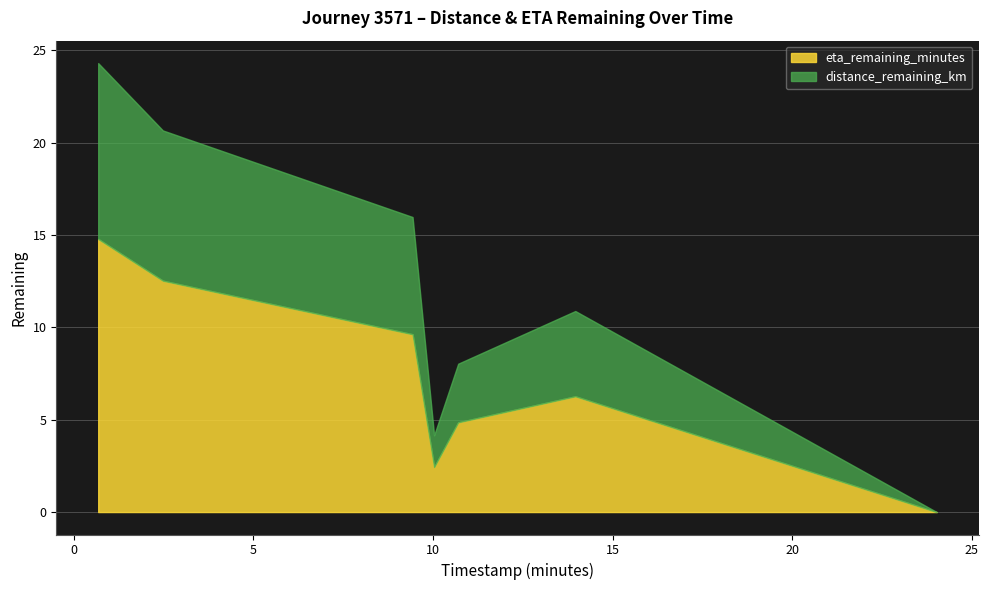

True or false: distance_remaining_km and eta_remaining_minutes intersect in this chart.

False